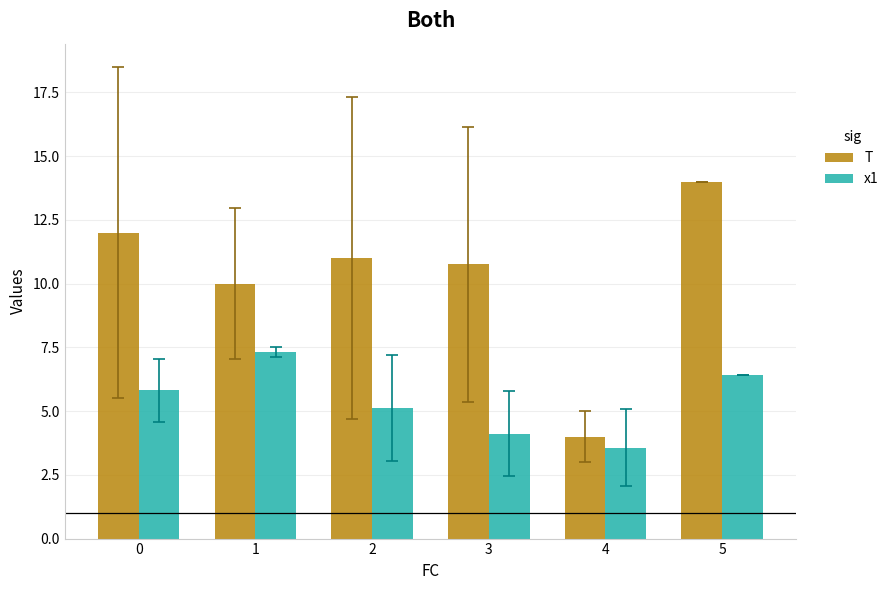

Are the bars horizontal?

No